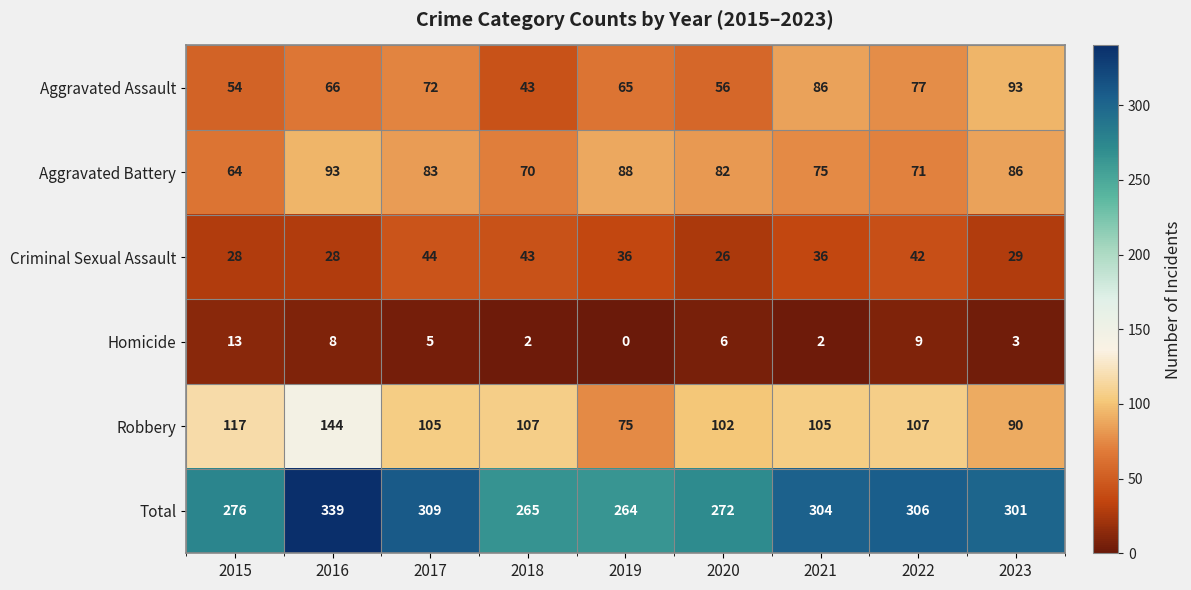

Which series has the largest total across all categories?

Total